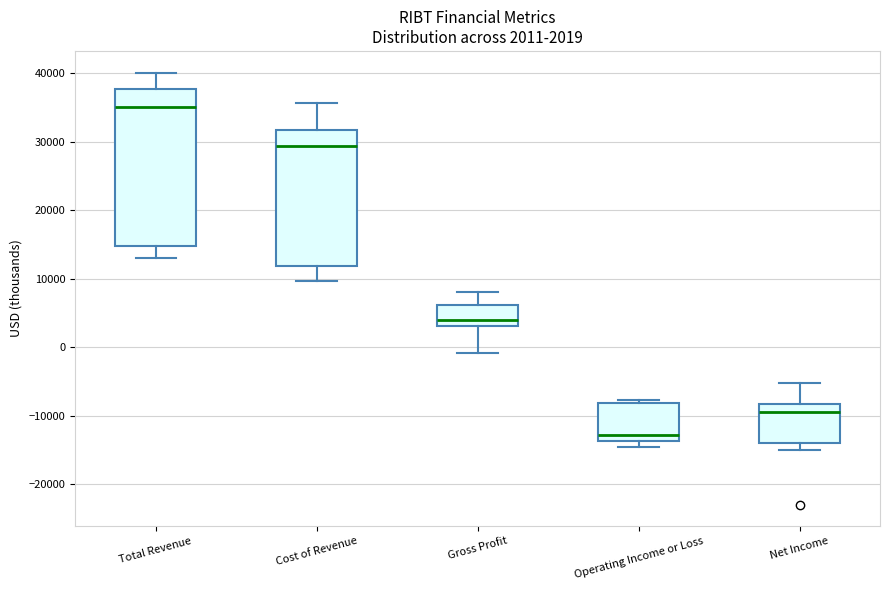

Which box's median line is the lowest?

Operating Income or Loss